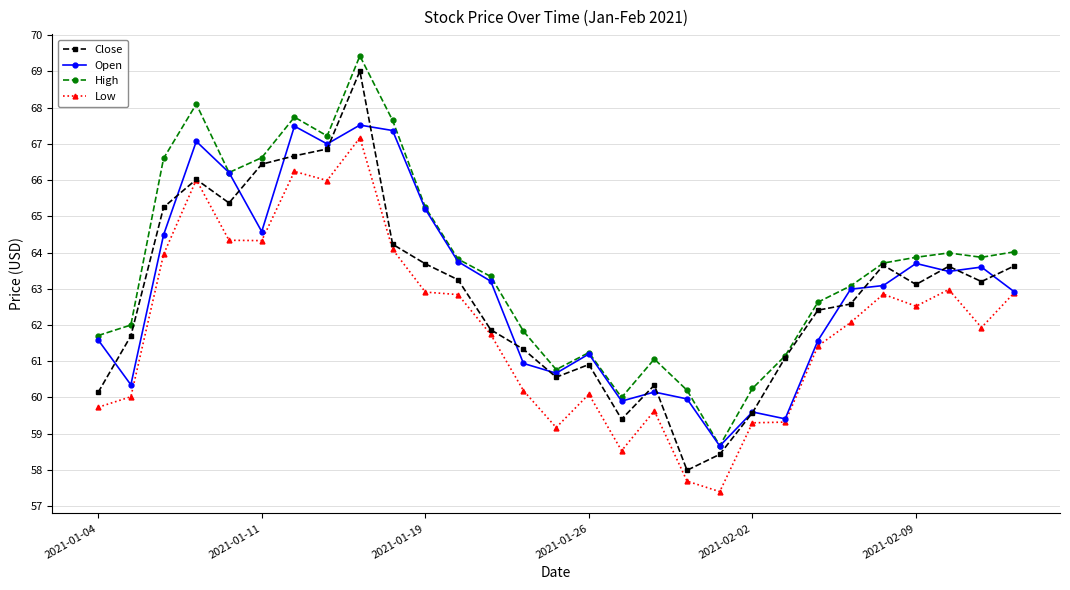

What is the maximum value for High?

69.4